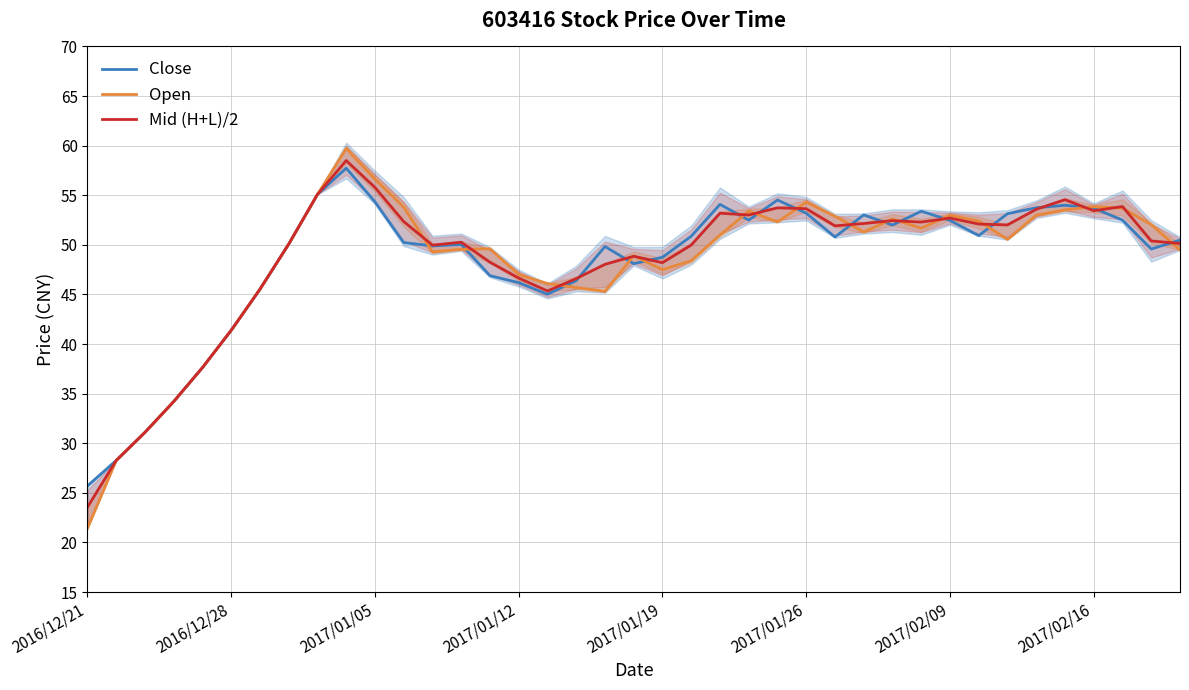

What is the sum of all Close values?

1887.2